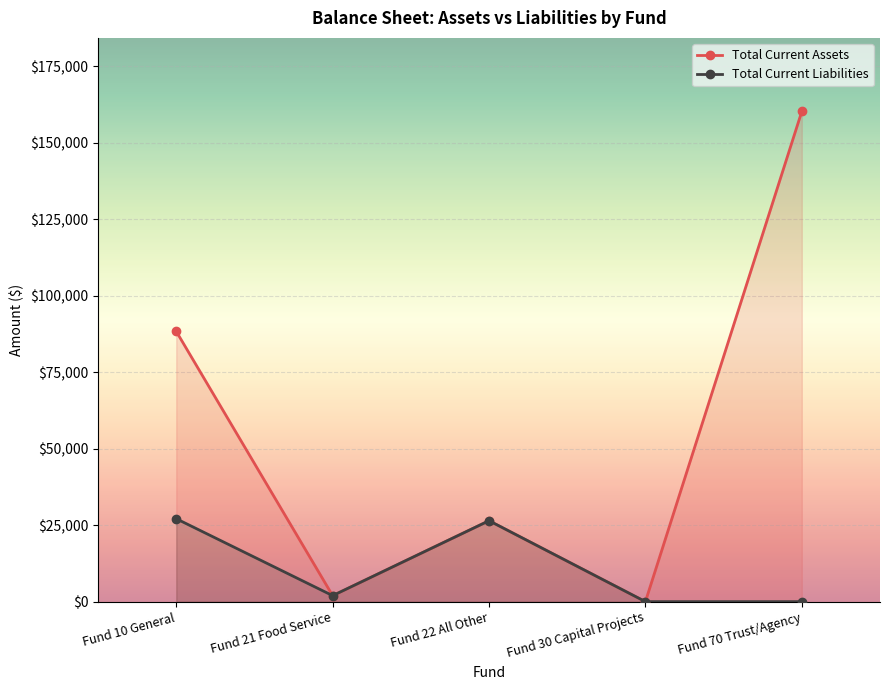

Reading left to right, transcribe all the data shown in this chart.

Total Current Assets: 88312.8	1962.5	26447.5	0.0	160195.3
Total Current Liabilities: 27093.7	1962.5	26447.5	0.0	0.0